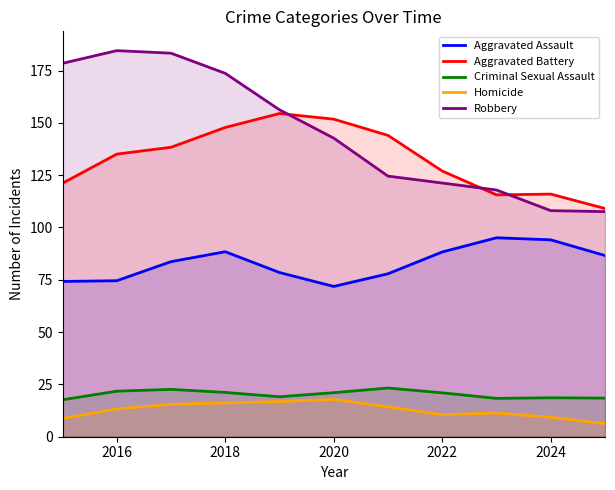

What is the greatest value displayed?

184.5